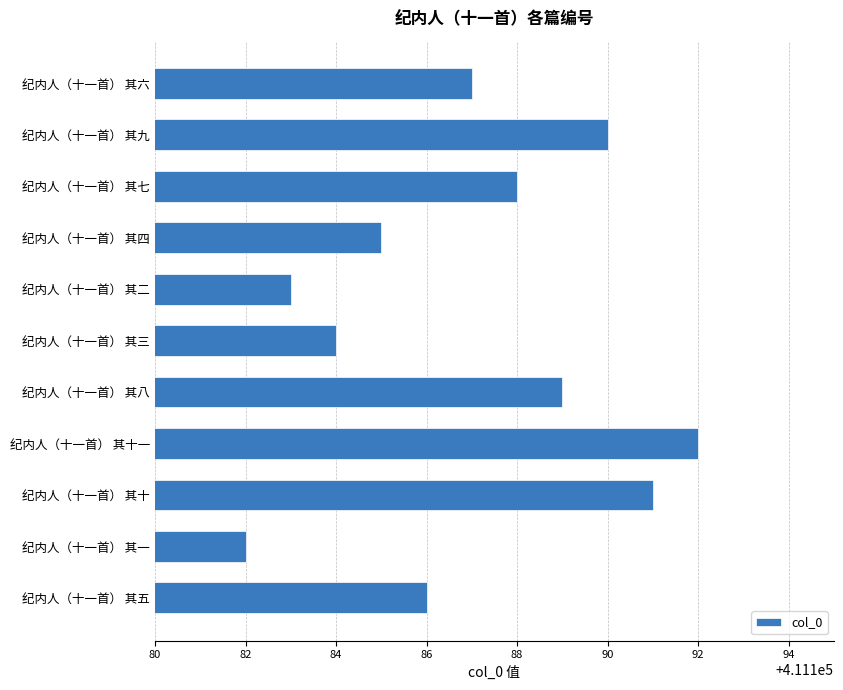

How many categories are shown in the chart?

11